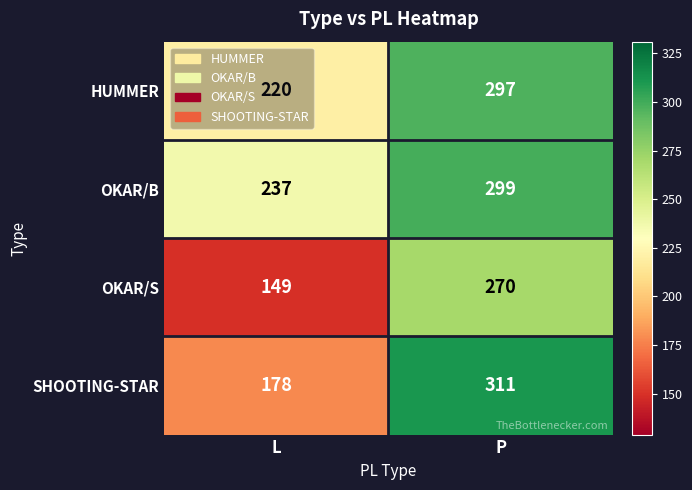

At which category is the sum across all series the highest?

P